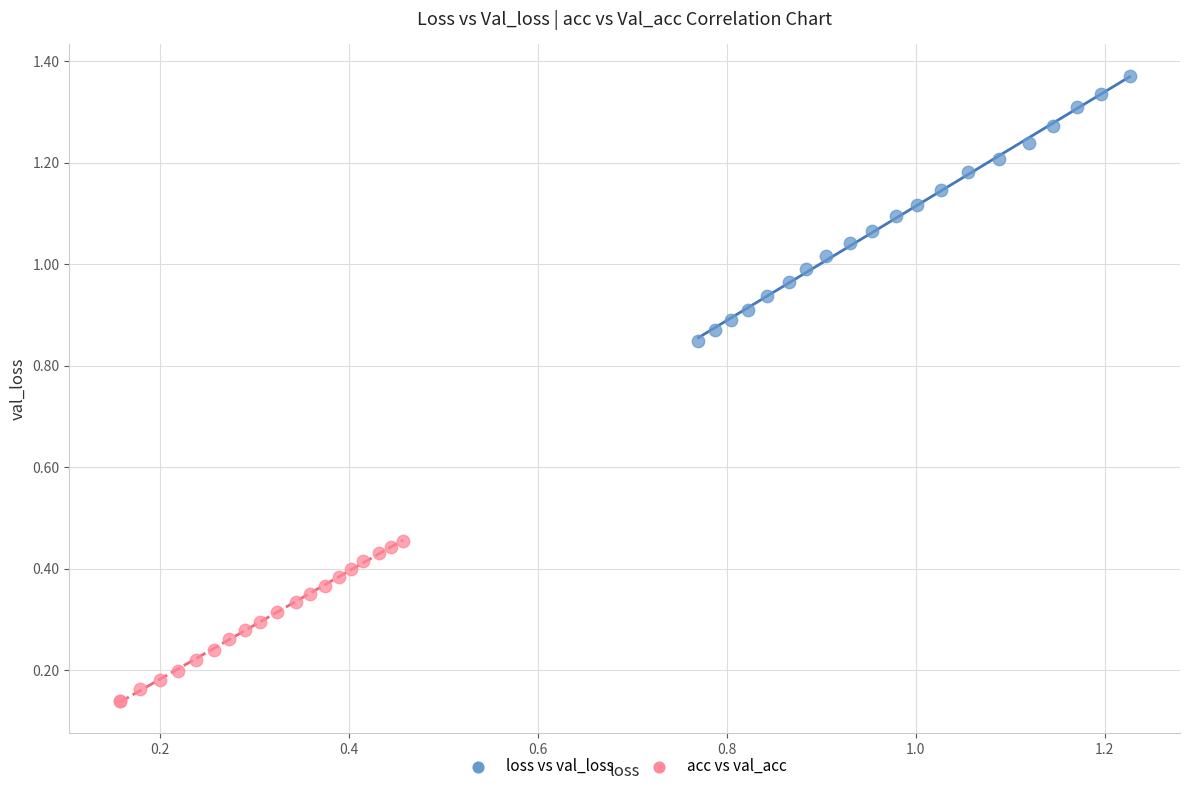

Which series reaches the maximum Y coordinate?

loss vs val_loss